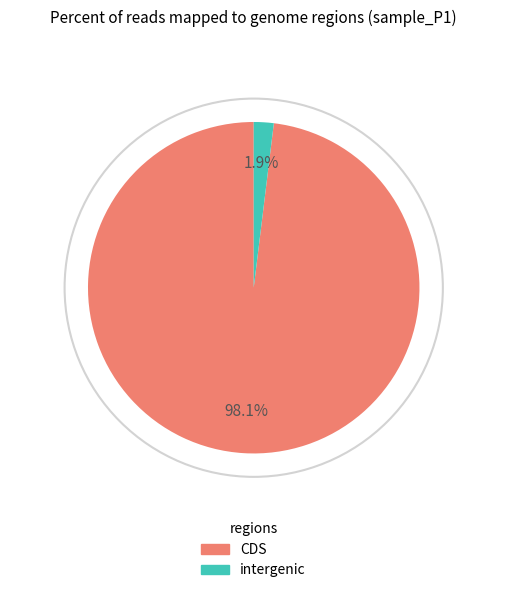

How many slices are in this pie chart?

2